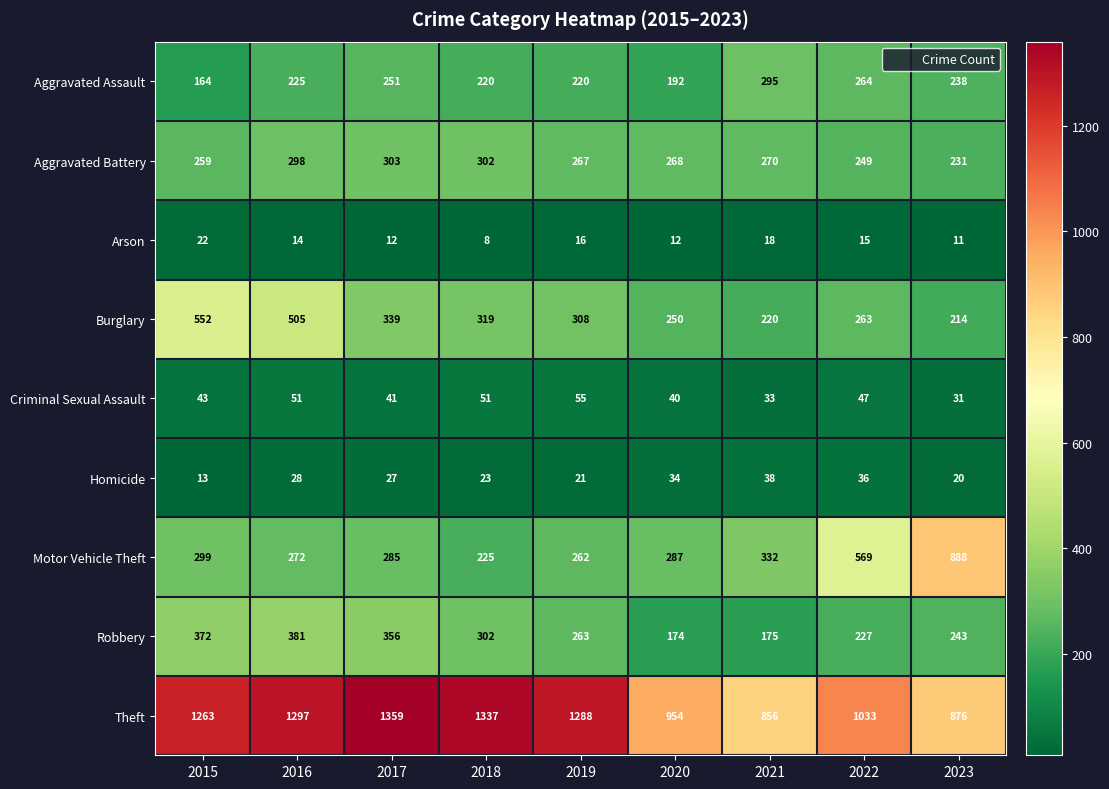

The value of Aggravated Battery at 2023 is 231. True or false?

True